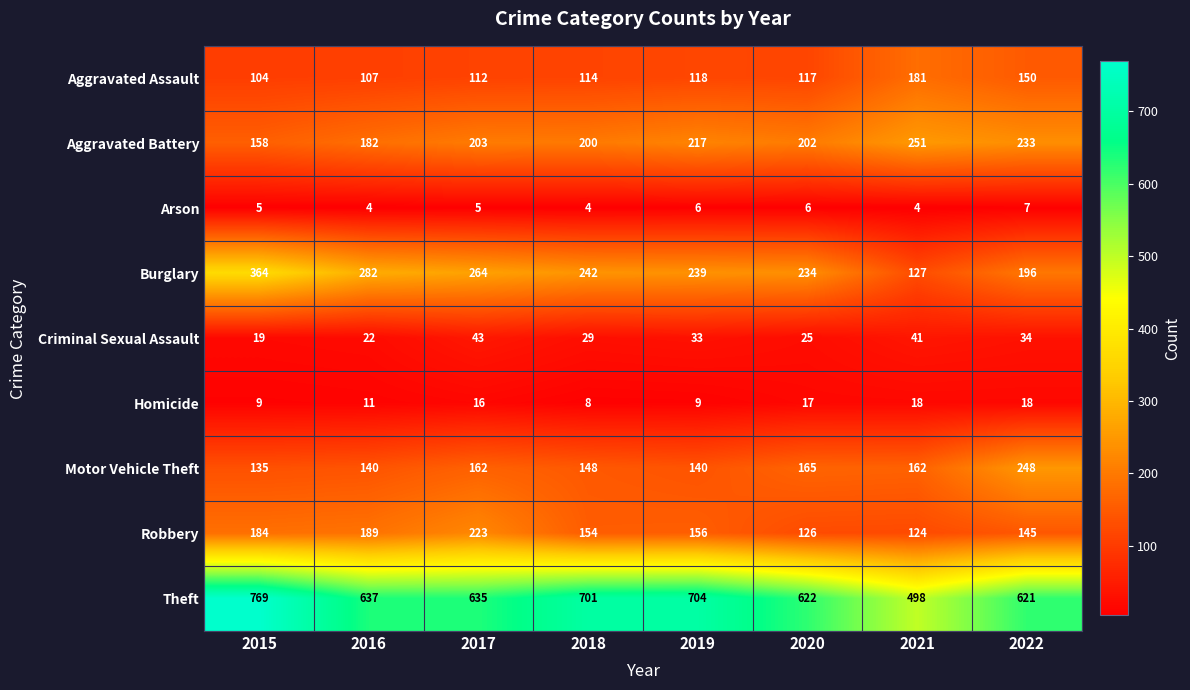

Rank the categories by Robbery value from lowest to highest.

2021, 2020, 2022, 2018, 2019, 2015, 2016, 2017